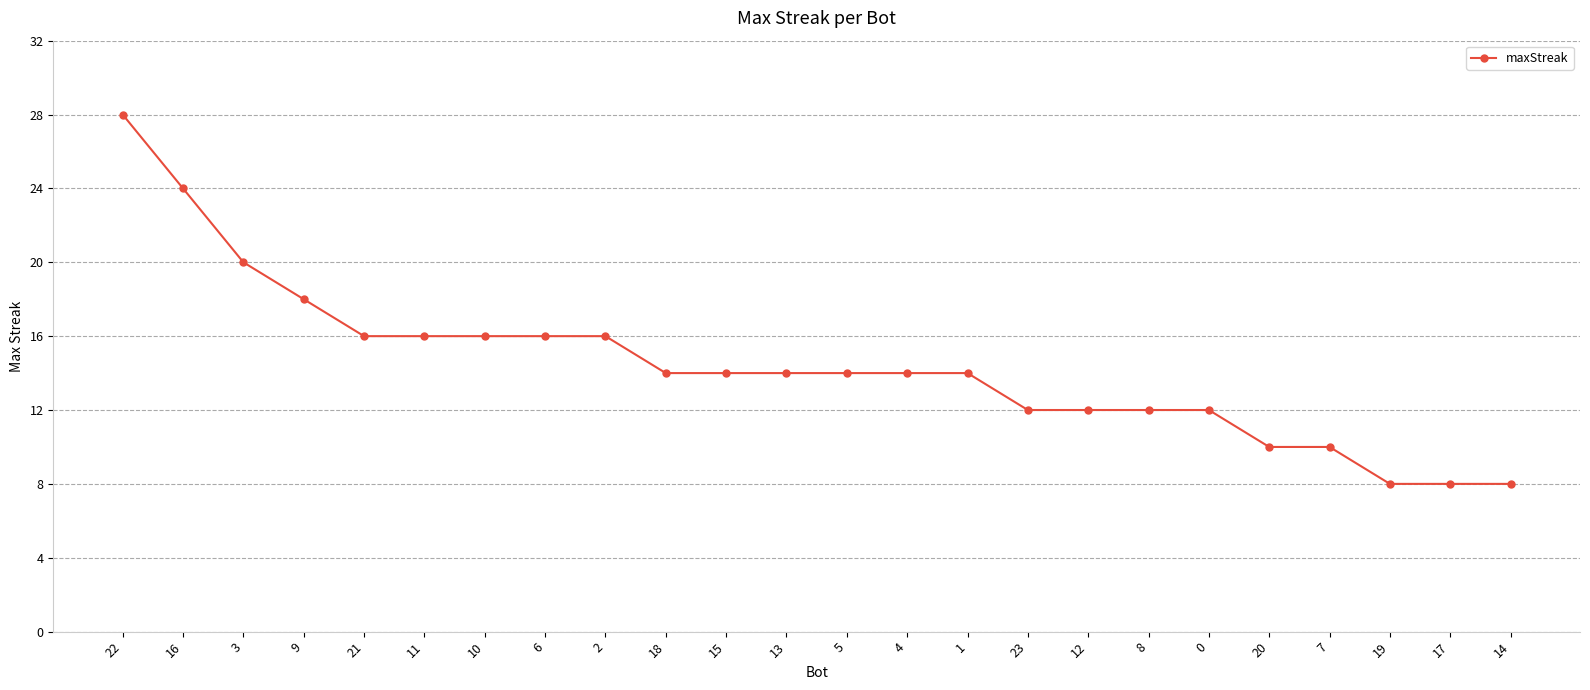

What is the change in value from 3 to 13?

-6